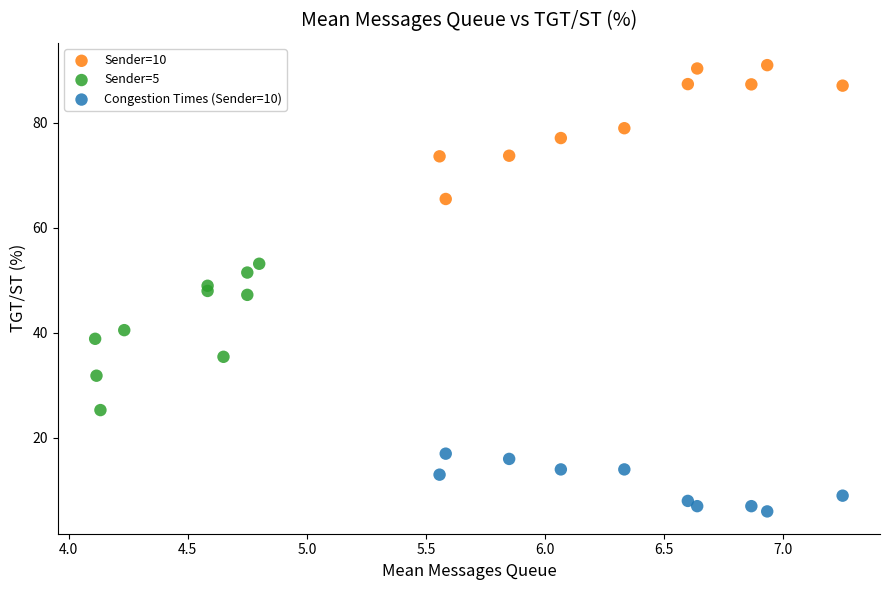

Which series contains the lowest Y value?

Congestion Times (Sender=10)